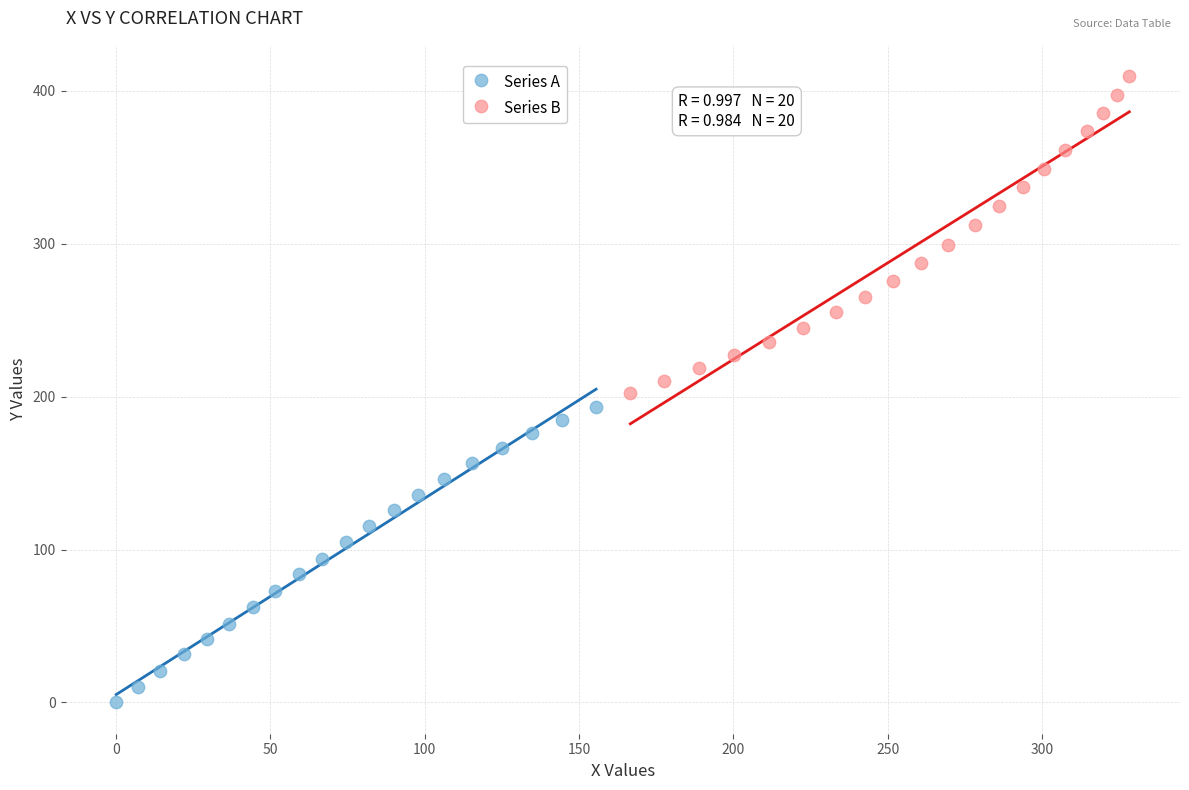

Which series reaches the minimum Y coordinate?

Series A